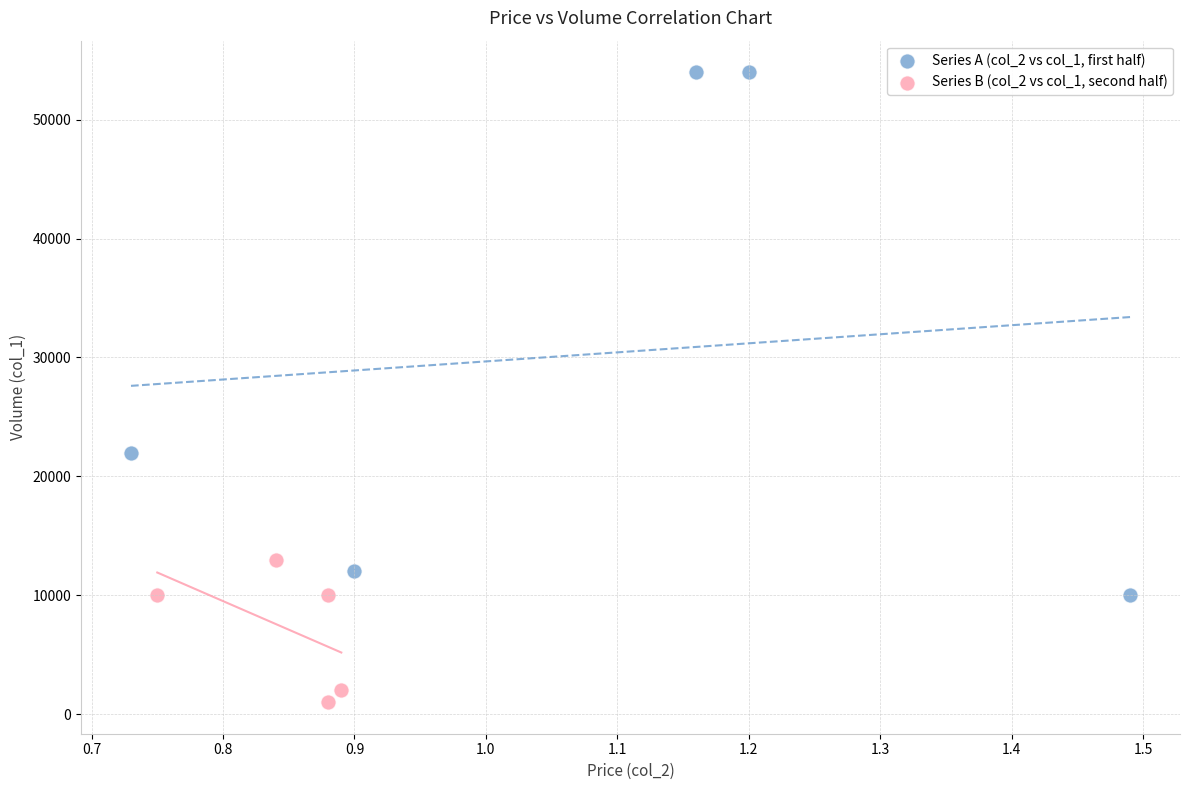

Which series contains the lowest Y value?

Series B (col_2 vs col_1, second half)